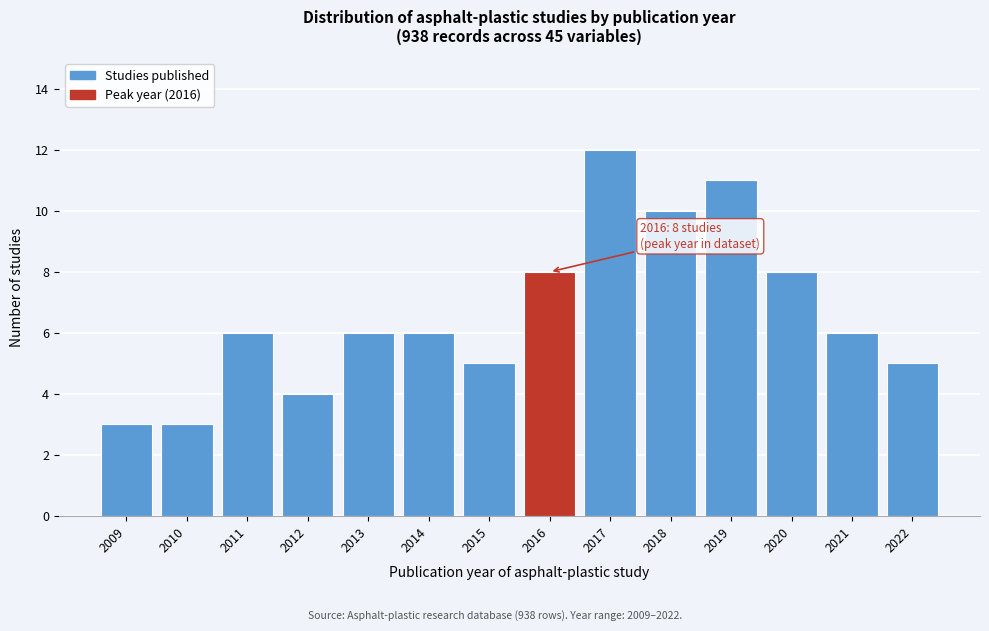

Reading left to right, what are all the values shown in this chart?

3	3	6	4	6	6	5	8	12	10	11	8	6	5